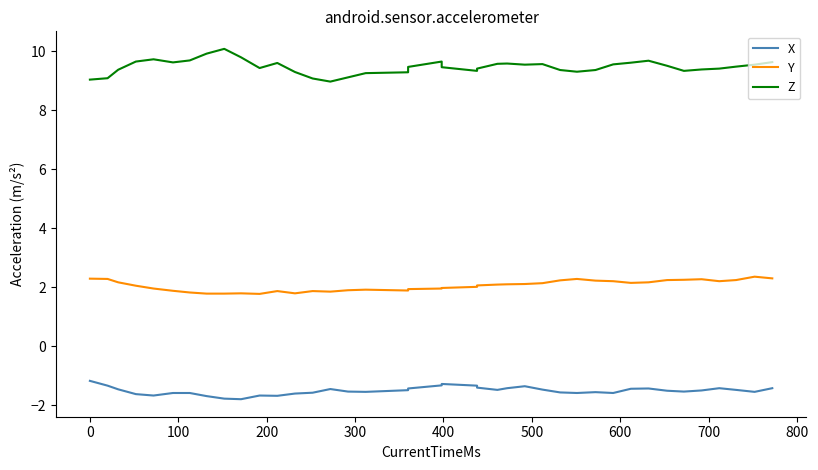

Reading right to left, transcribe all the data shown in this chart.

X: -1.4	-1.6	-1.5	-1.4	-1.5	-1.5	-1.5	-1.4	-1.4	-1.6	-1.6	-1.6	-1.6	-1.5	-1.4	-1.4	-1.5	-1.4	-1.3	-1.3	-1.3	-1.4	-1.5	-1.6	-1.5	-1.5	-1.6	-1.6	-1.7	-1.7	-1.8	-1.8	-1.7	-1.6	-1.6	-1.7	-1.6	-1.5	-1.3	-1.2
Y: 2.3	2.4	2.2	2.2	2.3	2.3	2.2	2.2	2.1	2.2	2.2	2.3	2.2	2.1	2.1	2.1	2.1	2.1	2.0	2.0	2.0	1.9	1.9	1.9	1.9	1.8	1.9	1.8	1.9	1.8	1.8	1.8	1.8	1.8	1.9	2.0	2.0	2.2	2.3	2.3
Z: 9.6	9.5	9.5	9.4	9.4	9.3	9.5	9.7	9.6	9.6	9.4	9.3	9.4	9.6	9.5	9.6	9.6	9.4	9.3	9.5	9.7	9.5	9.3	9.3	9.1	9.0	9.1	9.3	9.6	9.4	9.8	10.1	9.9	9.7	9.6	9.7	9.7	9.4	9.1	9.0